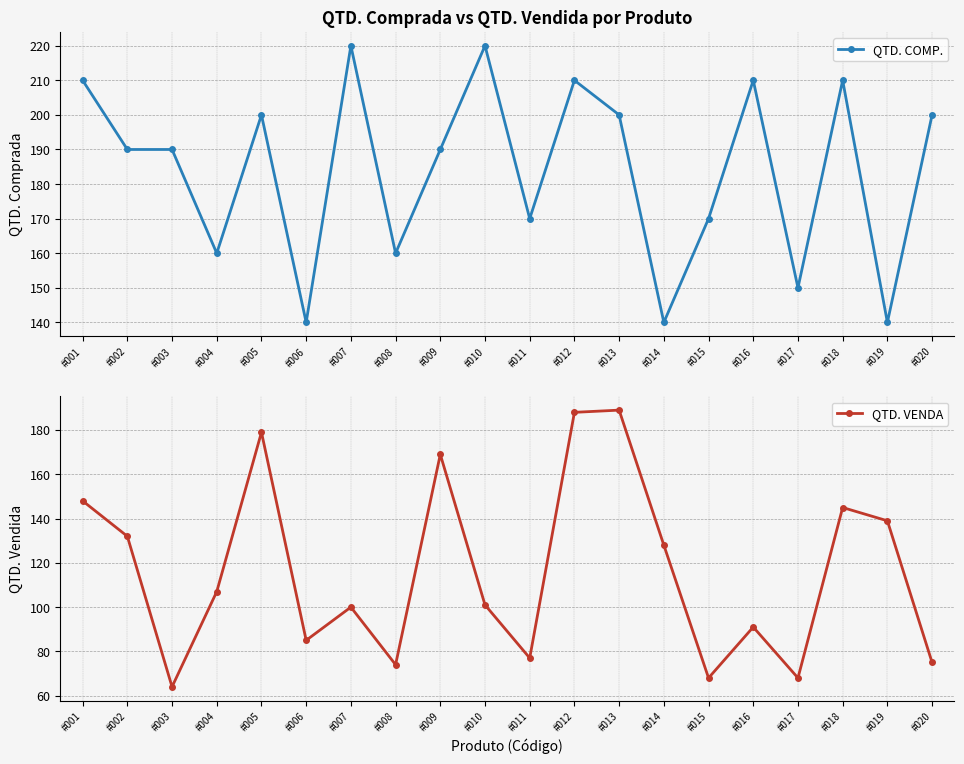

True or false: QTD. COMP. and QTD. VENDA intersect in this chart.

False